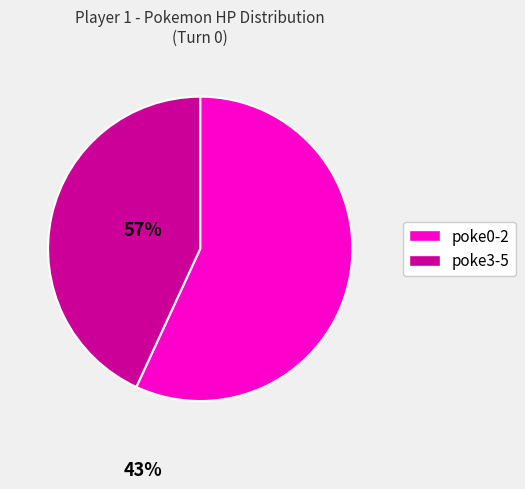

Is there a majority slice in this chart?

Yes